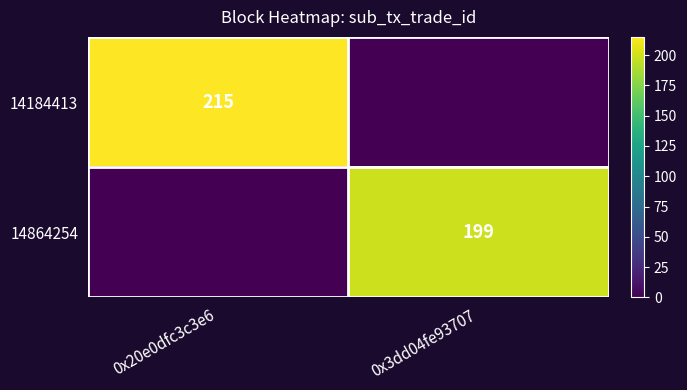

What is the total value across all series at 0x3dd04fe93707?

199